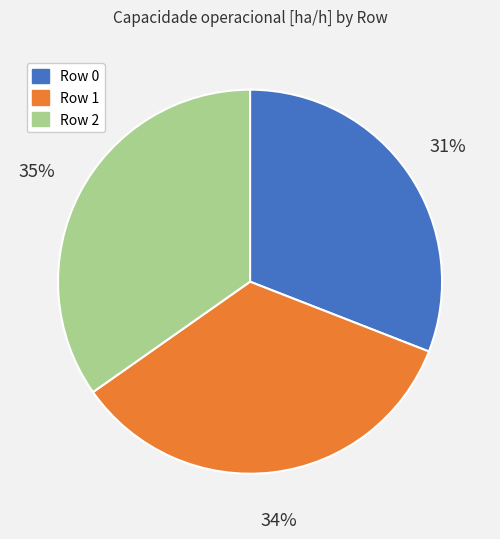

Is there any slice that represents more than half of the pie?

No